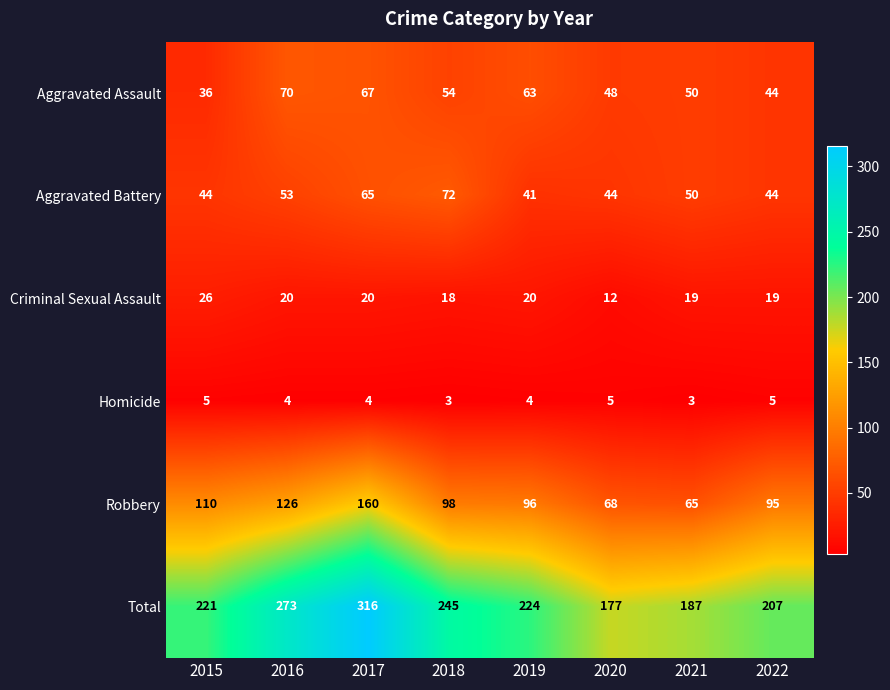

Which category has the highest value across all series?

2017